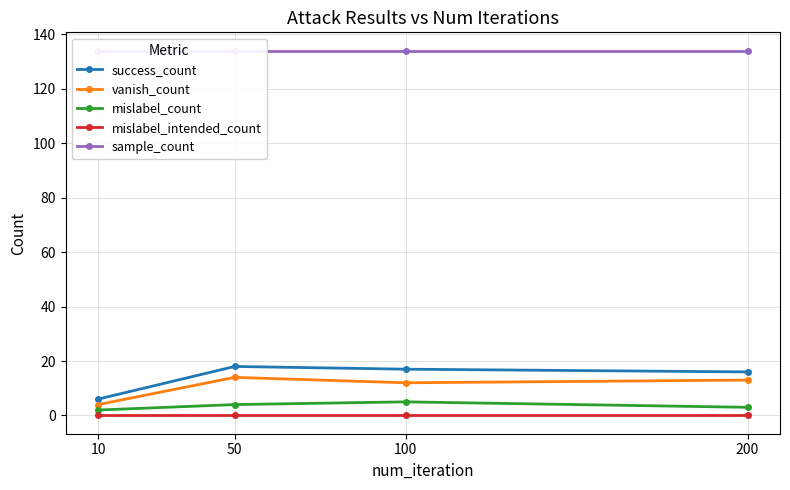

What is the difference between the second highest and minimum values in the mislabel_count series?

2